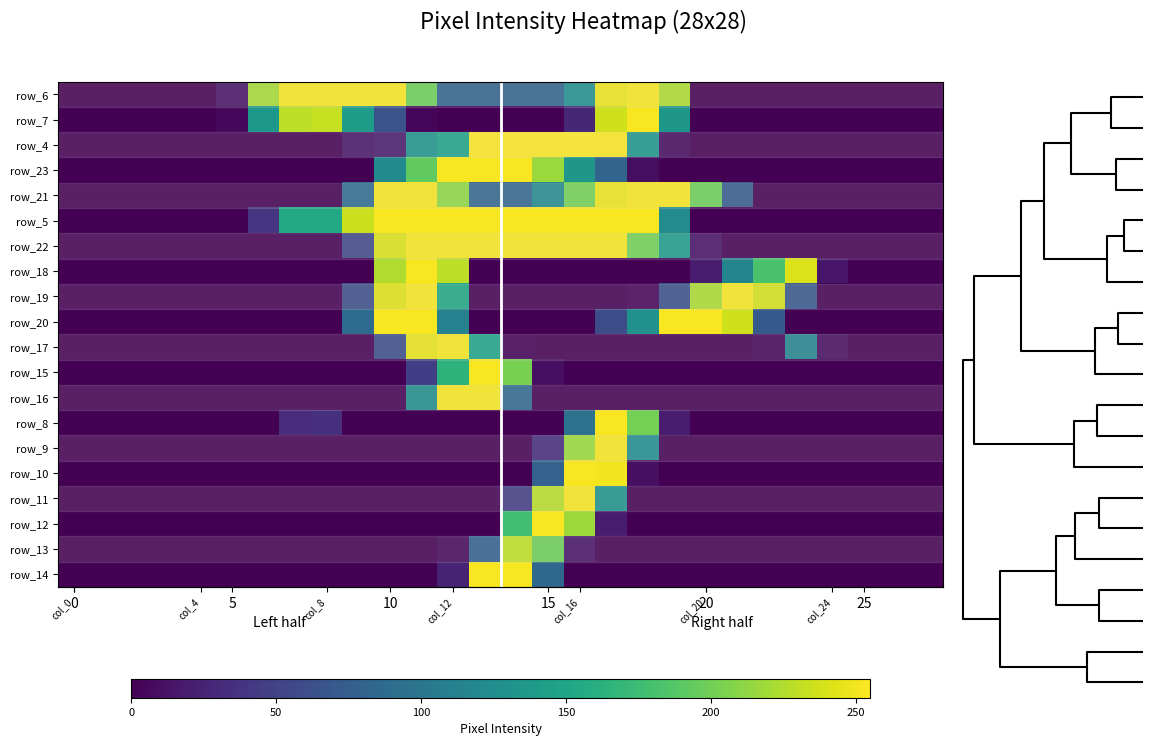

What is the difference between the maximum and minimum values in the row_5 series?

253